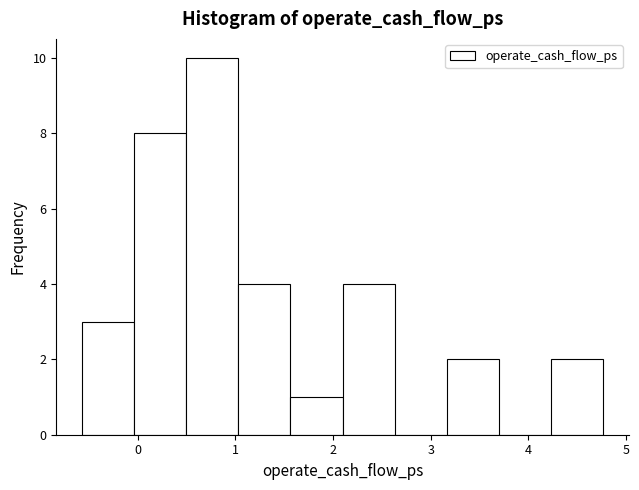

Which range on the x-axis has the tallest bar?

0.5 to 1.0